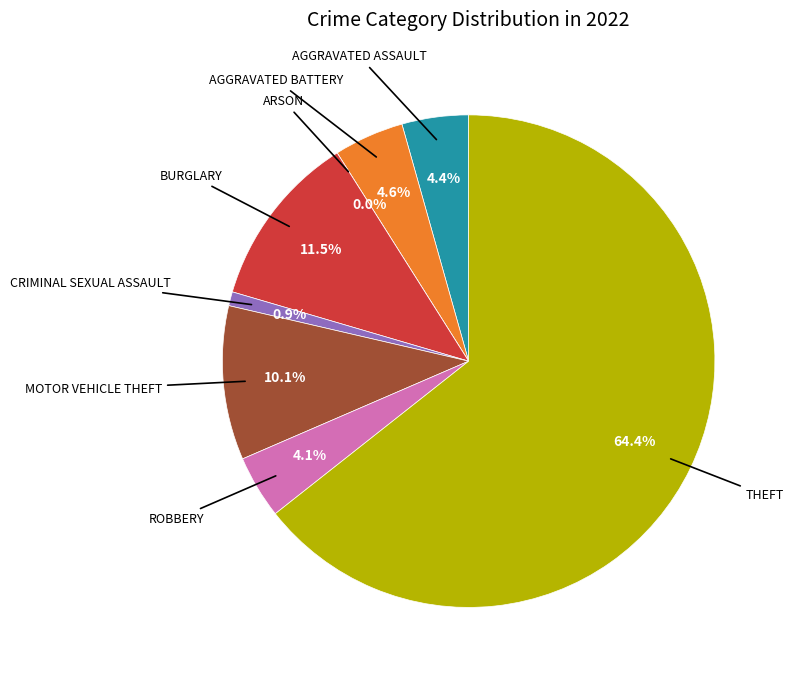

To the nearest percent, what is the difference between the Burglary and Aggravated Battery slice percentages?

7%